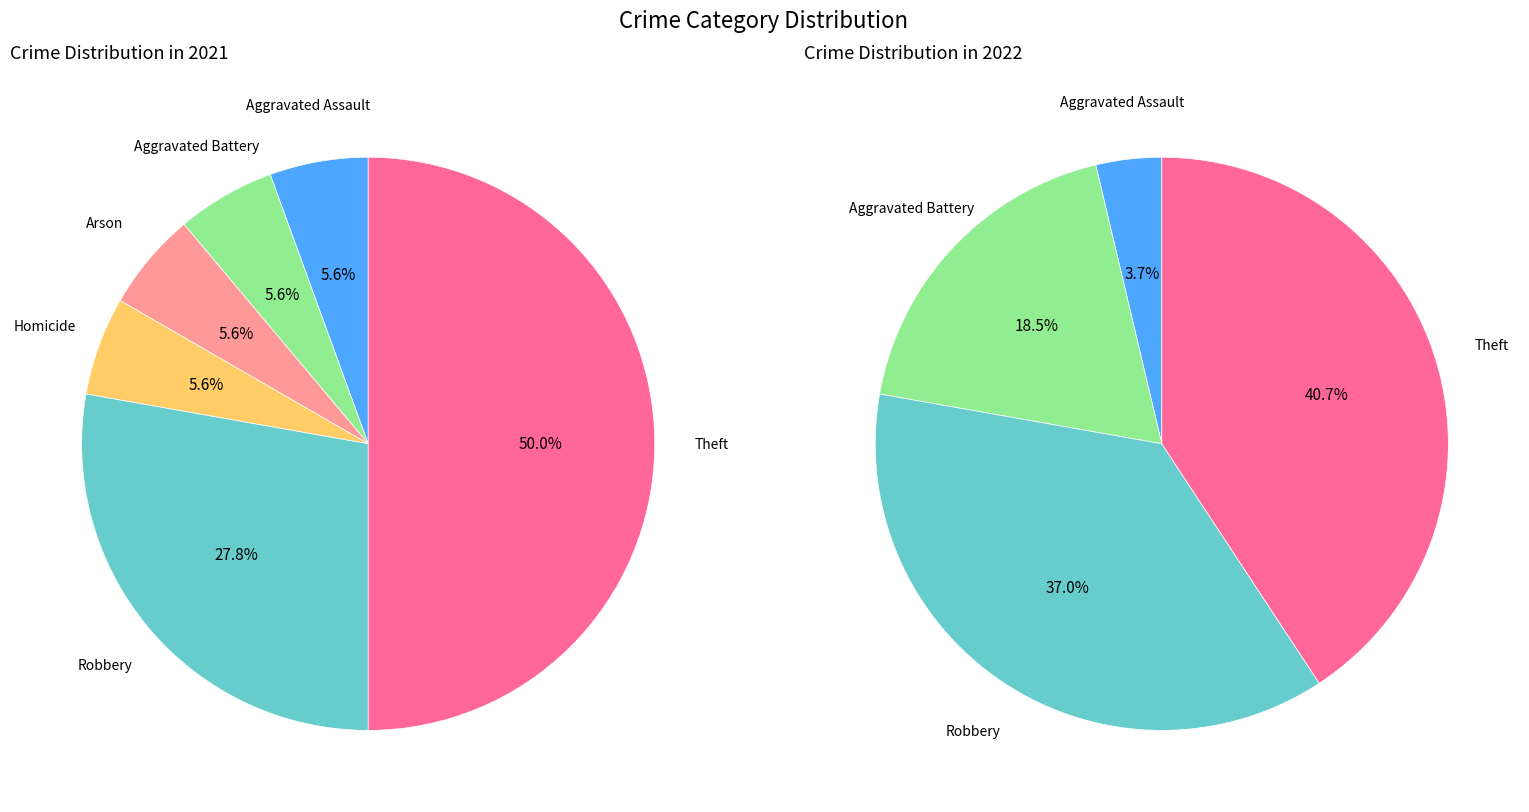

What percentage is the 6 slice, to the nearest percent?

41%